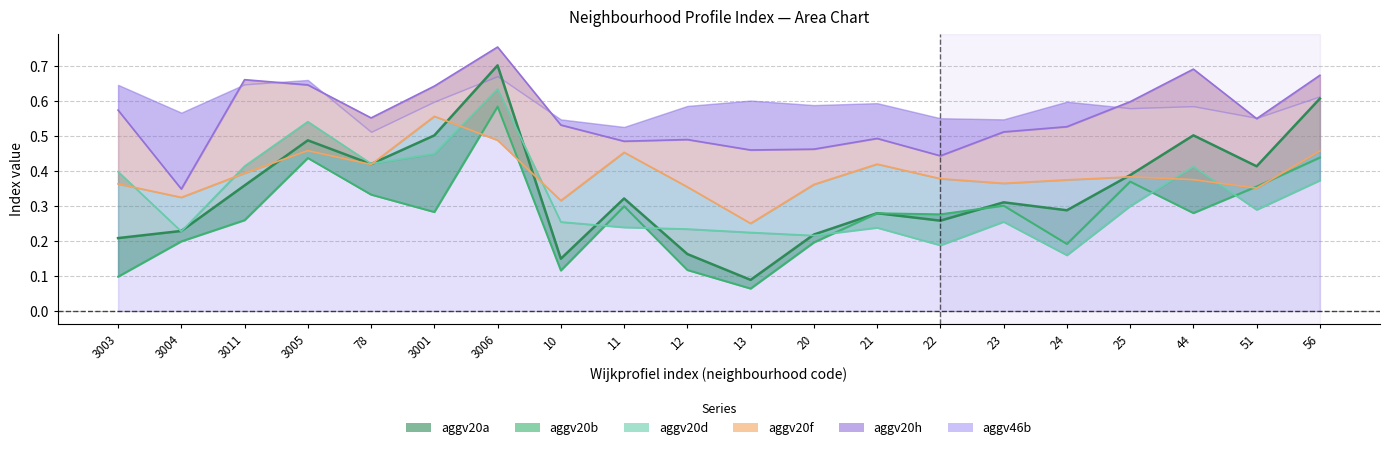

What position from the right is 56?

1